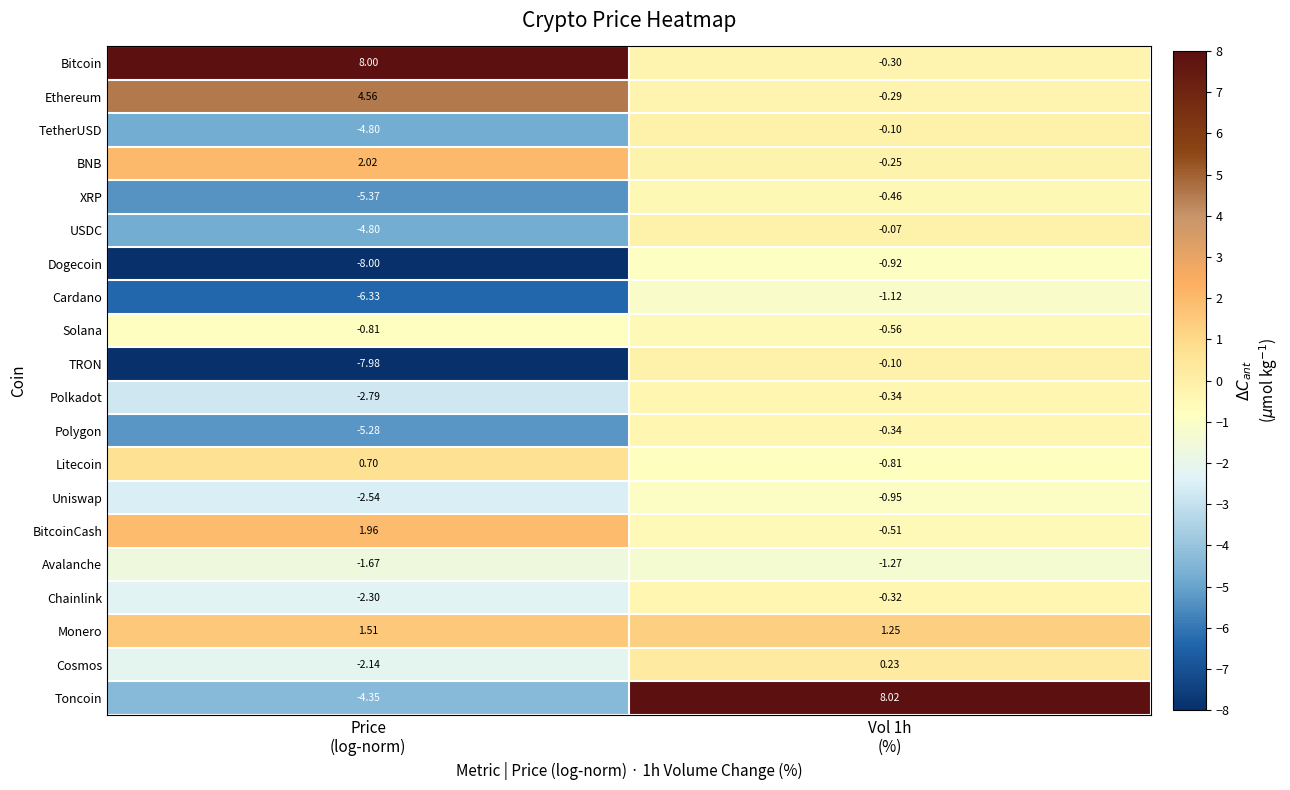

Which series has the largest range (max minus min)?

Toncoin